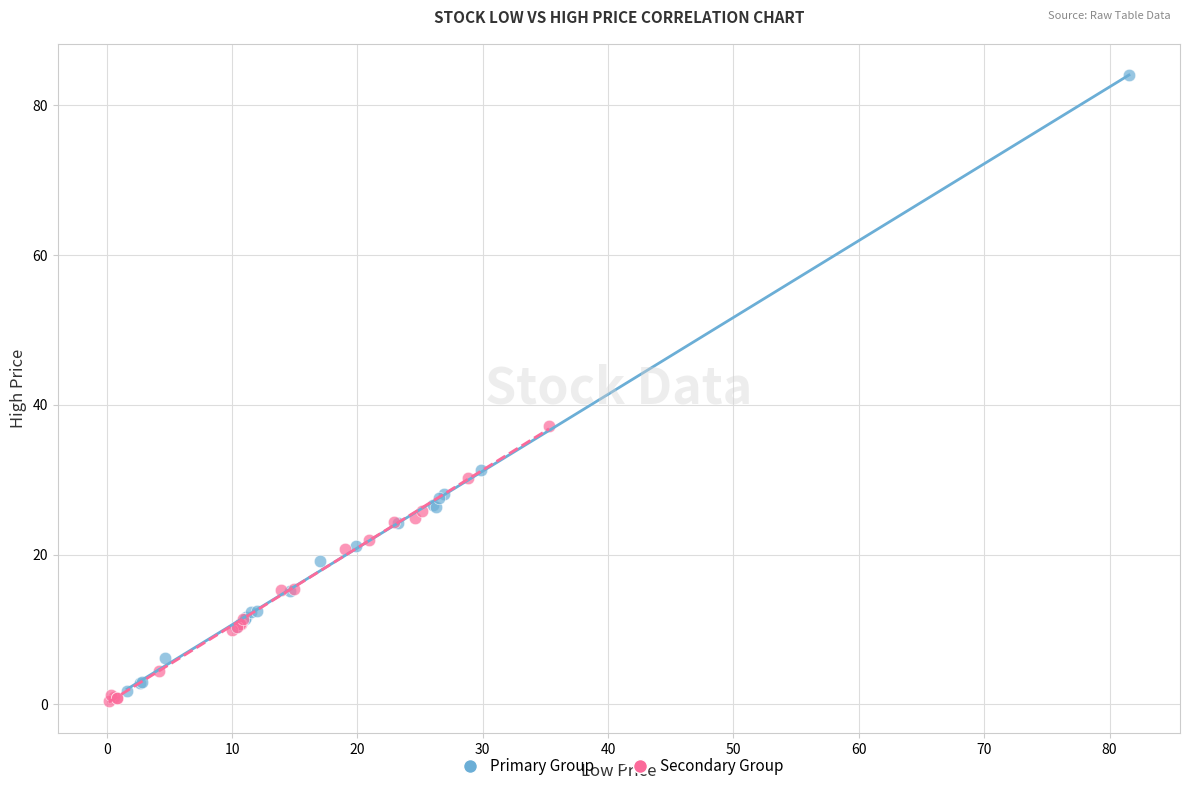

Which series contains the highest Y value?

Primary Group